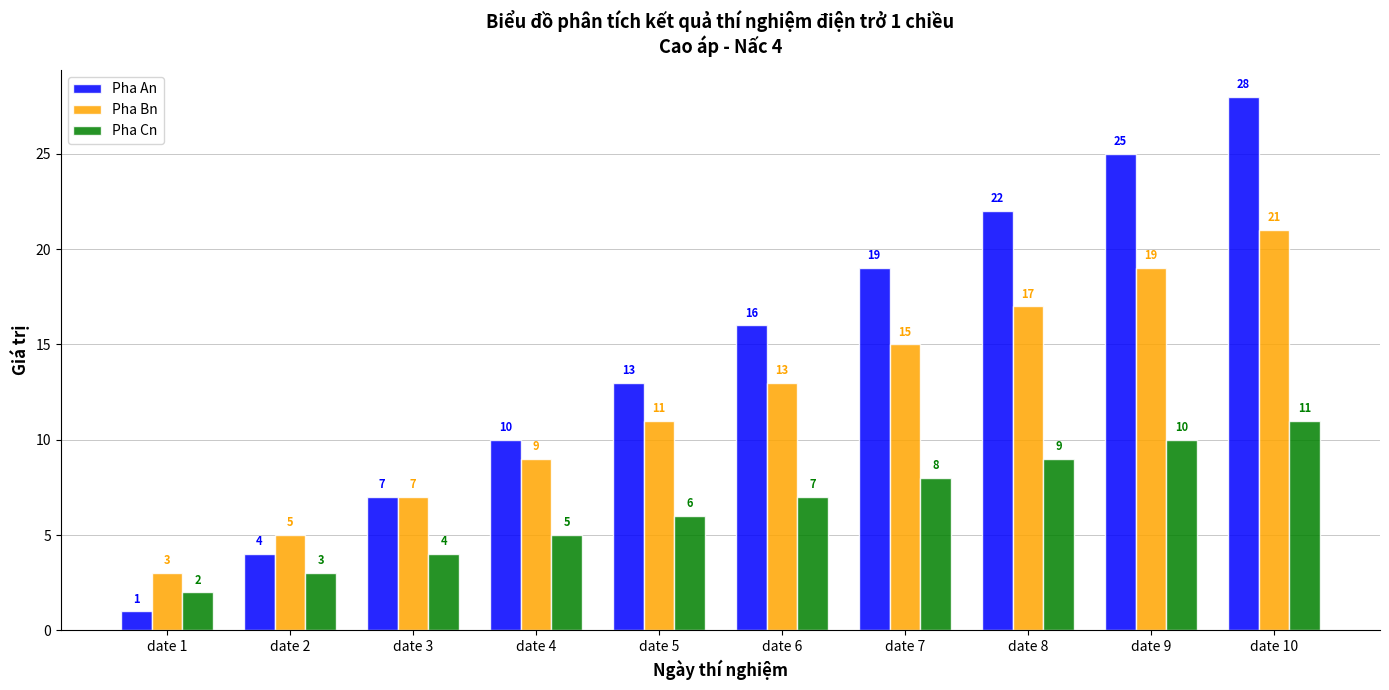

Reading left to right, what are all the values shown in this chart?

Pha An: date 1=1	date 2=4	date 3=7	date 4=10	date 5=13	date 6=16	date 7=19	date 8=22	date 9=25	date 10=28
Pha Bn: date 1=3	date 2=5	date 3=7	date 4=9	date 5=11	date 6=13	date 7=15	date 8=17	date 9=19	date 10=21
Pha Cn: date 1=2	date 2=3	date 3=4	date 4=5	date 5=6	date 6=7	date 7=8	date 8=9	date 9=10	date 10=11